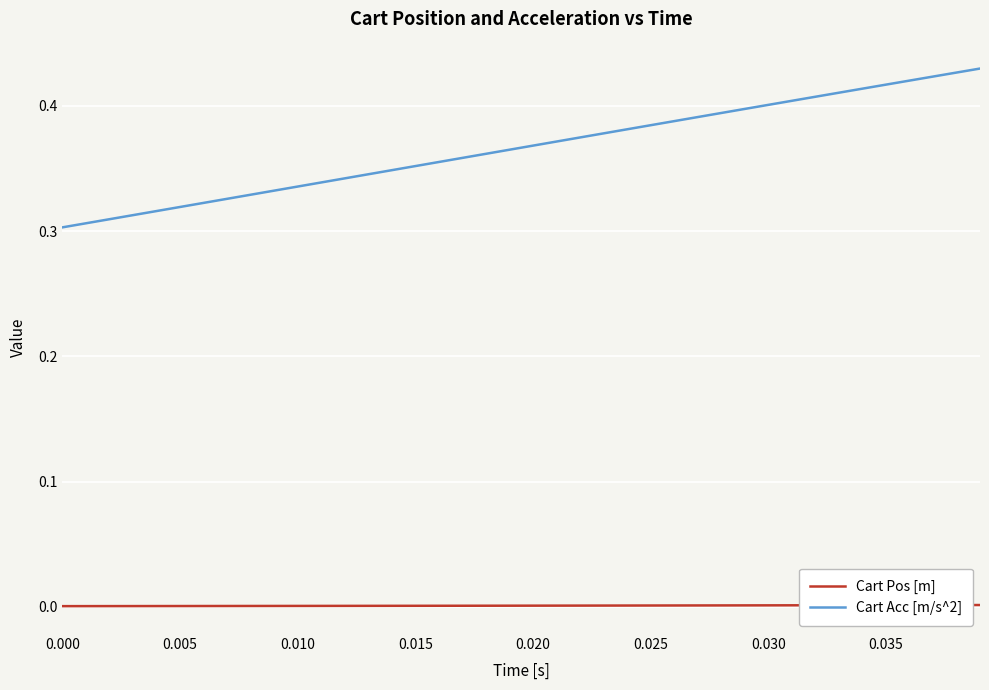

Which series has the largest total across all categories?

Cart Acc [m/s^2]